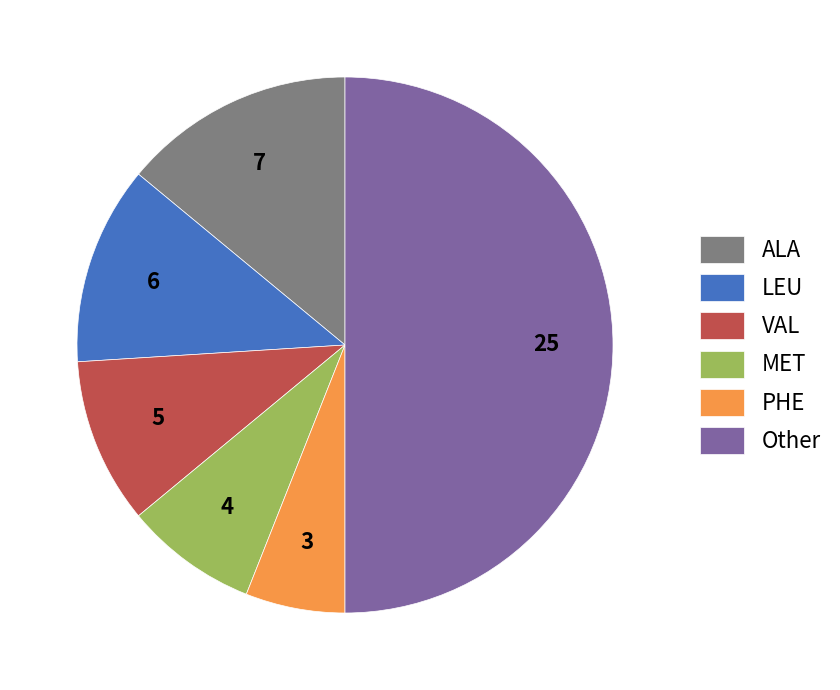

Which slice is the largest?

Other